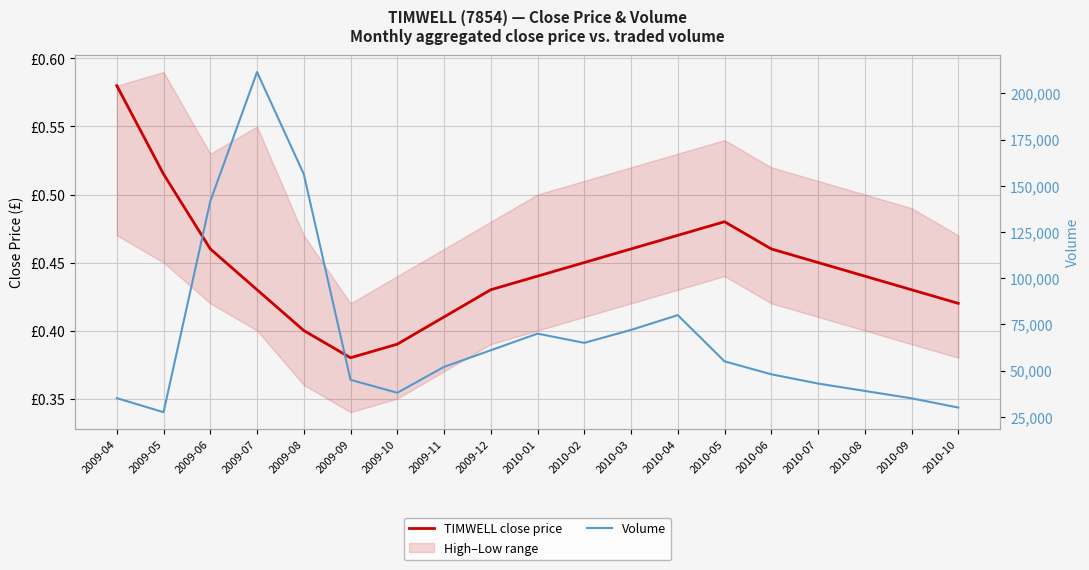

What is the spread (max minus min) of values at 2009-10?

37999.6